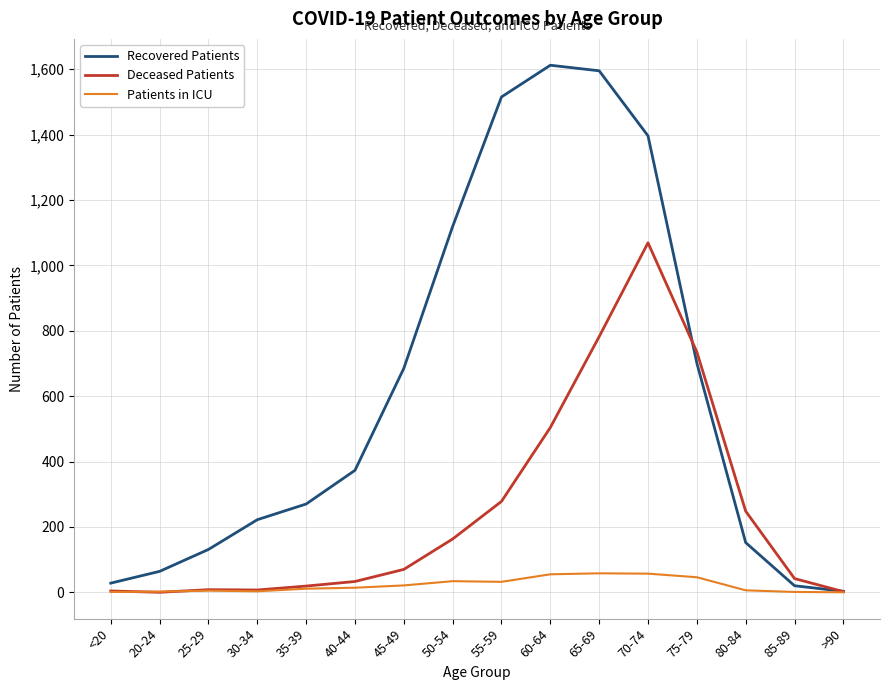

What is the total value across all series at 85-89?

63